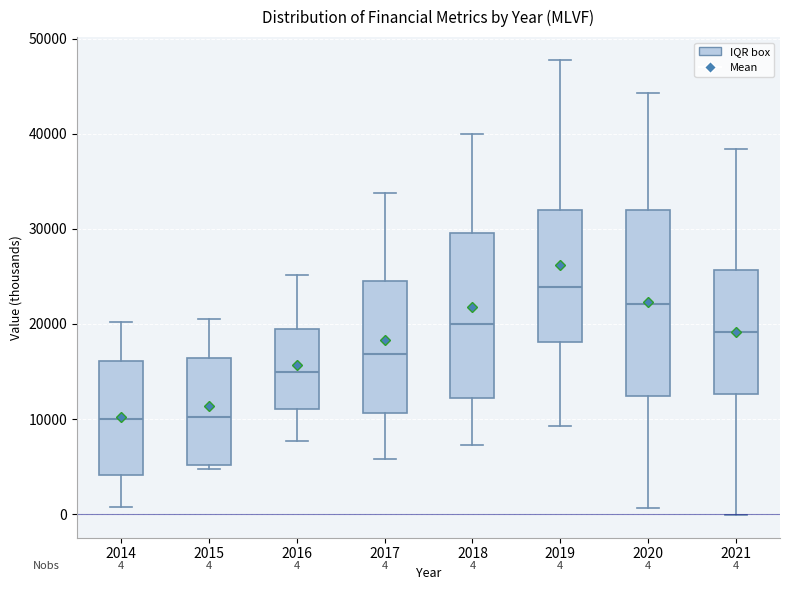

Which box is the tallest, from its lower edge to its upper edge?

2020